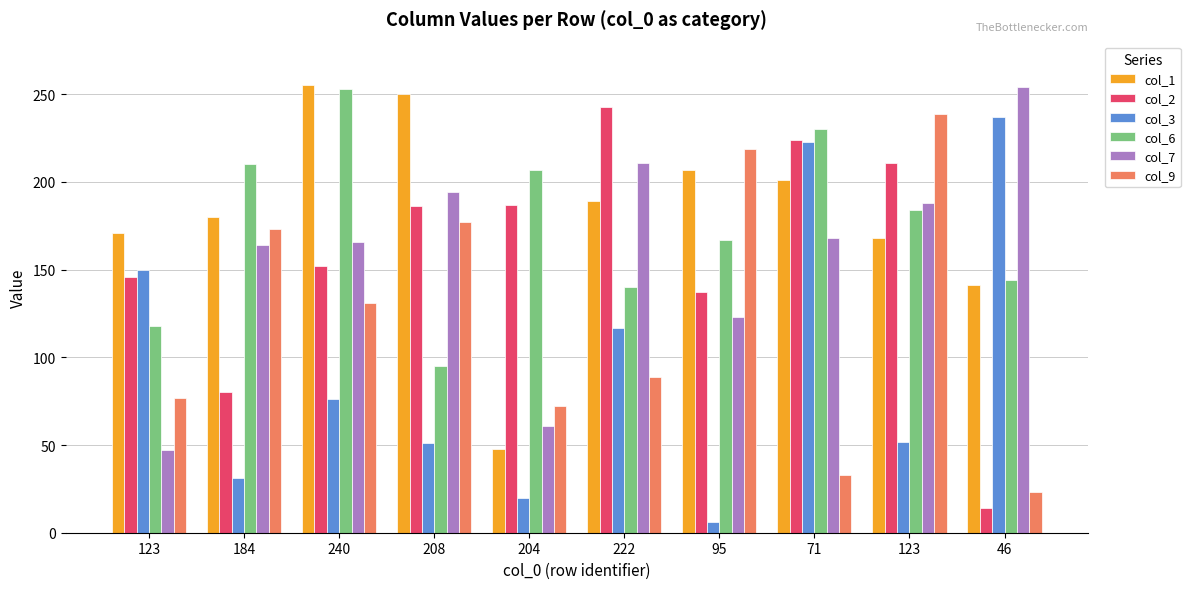

Which series has the largest total across all categories?

col_1